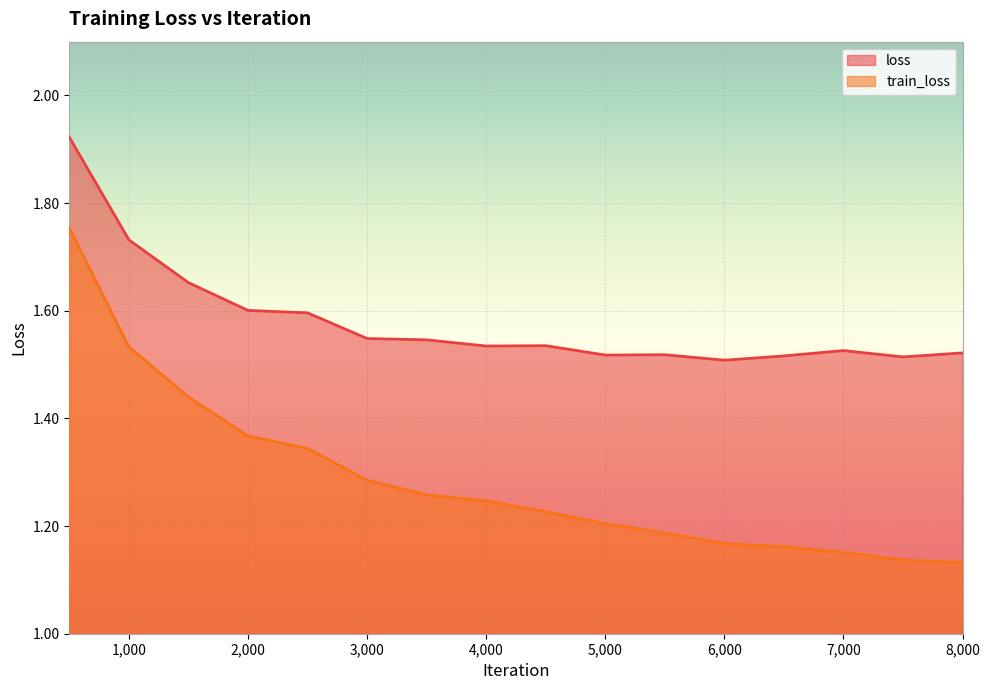

True or false: train_loss and loss intersect in this chart.

False